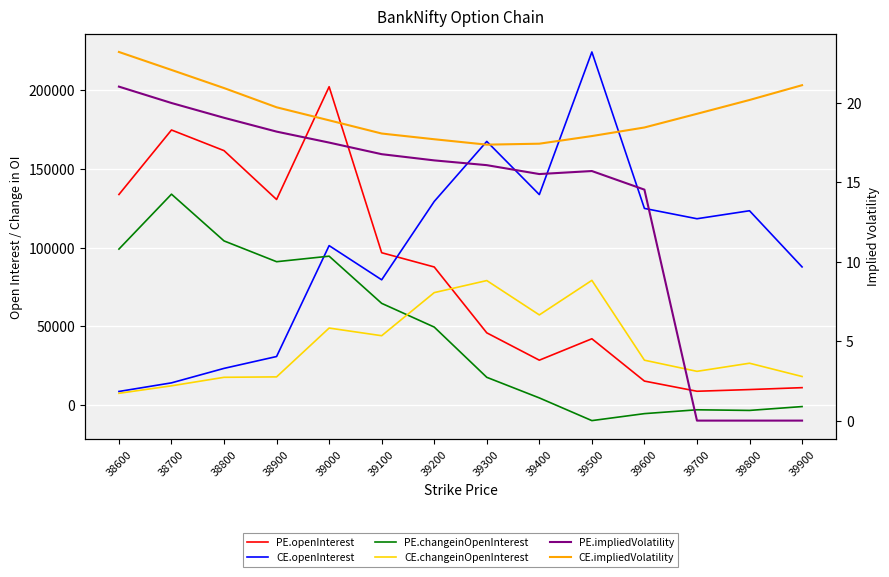

What value does the PE.changeinOpenInterest series have at 38900?

91066.0